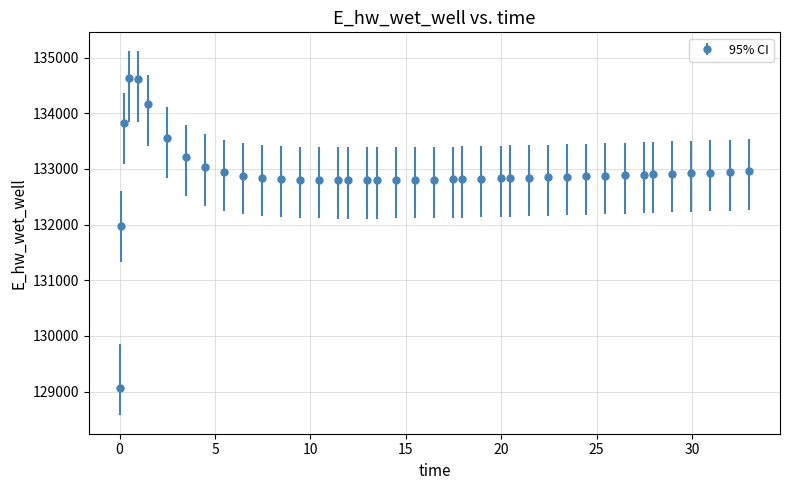

What is the value of the 32nd point from the left?

132878.5